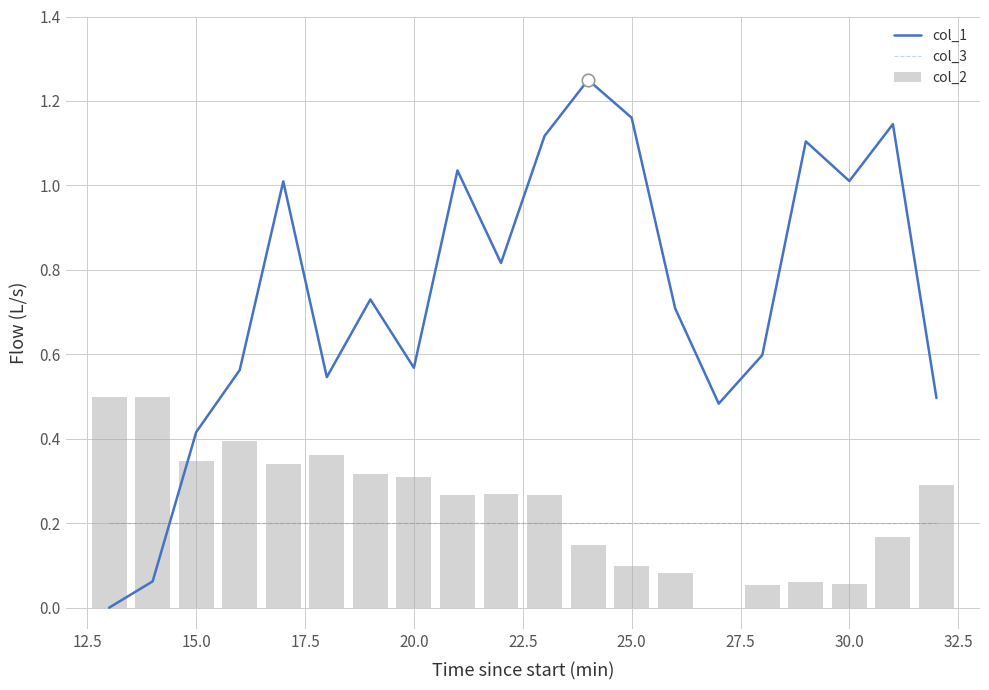

True or false: col_2 has a value of 0.2 at 25.0.

False